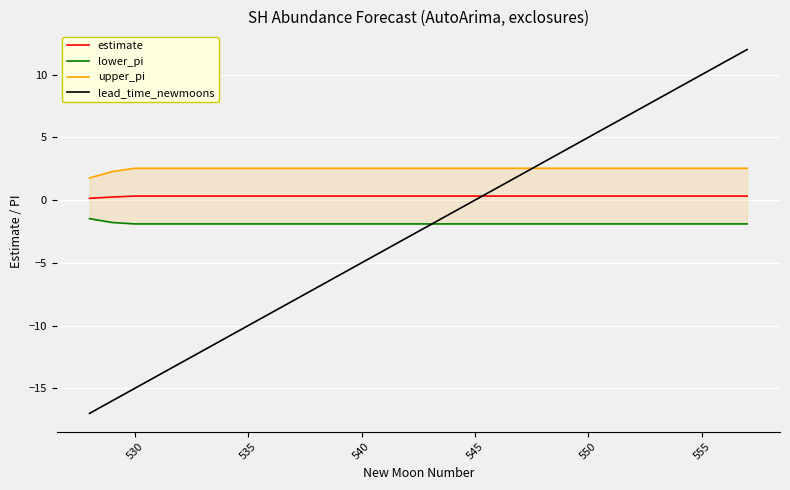

True or false: upper_pi has more than 0 points higher than both neighbors.

False